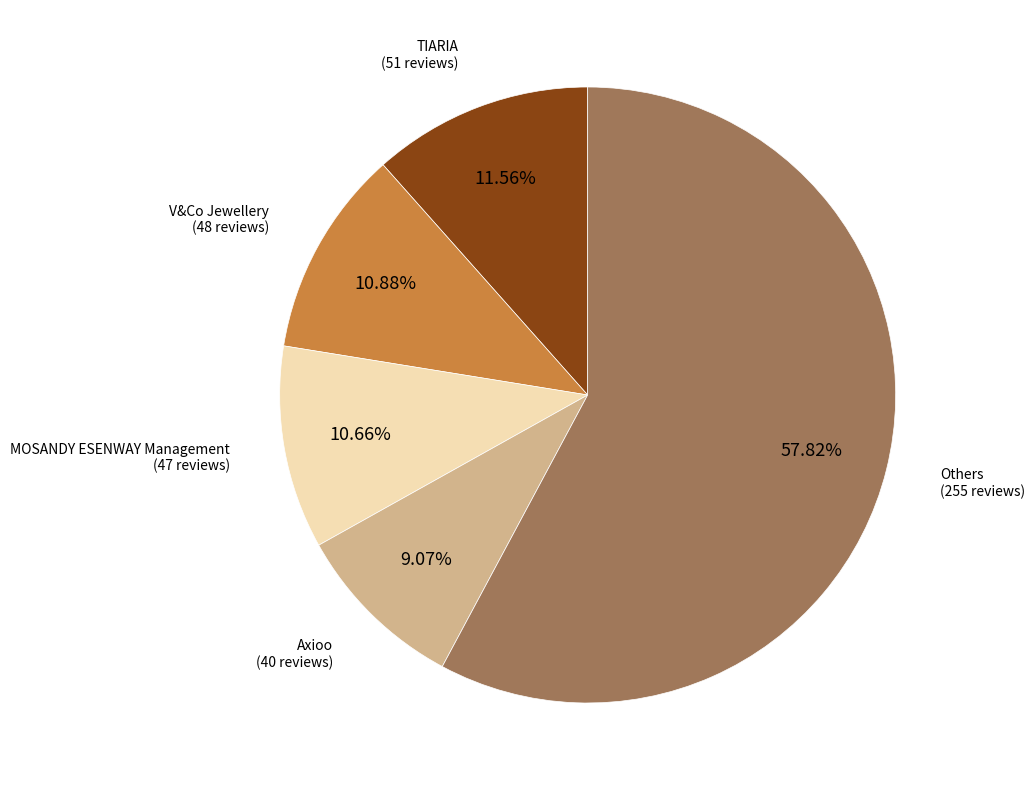

Count the number of slices in the pie.

5